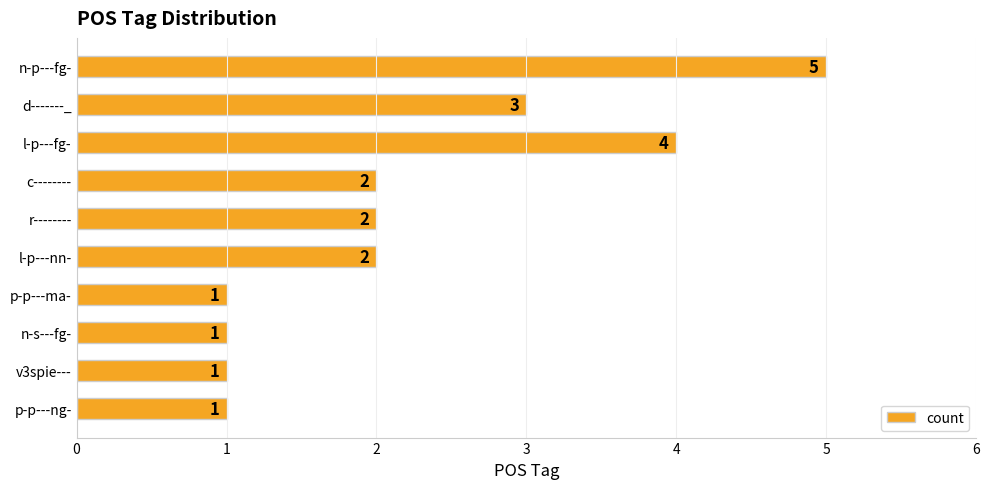

What is the ratio of the value at v3spie--- to the value at r--------?

0.5